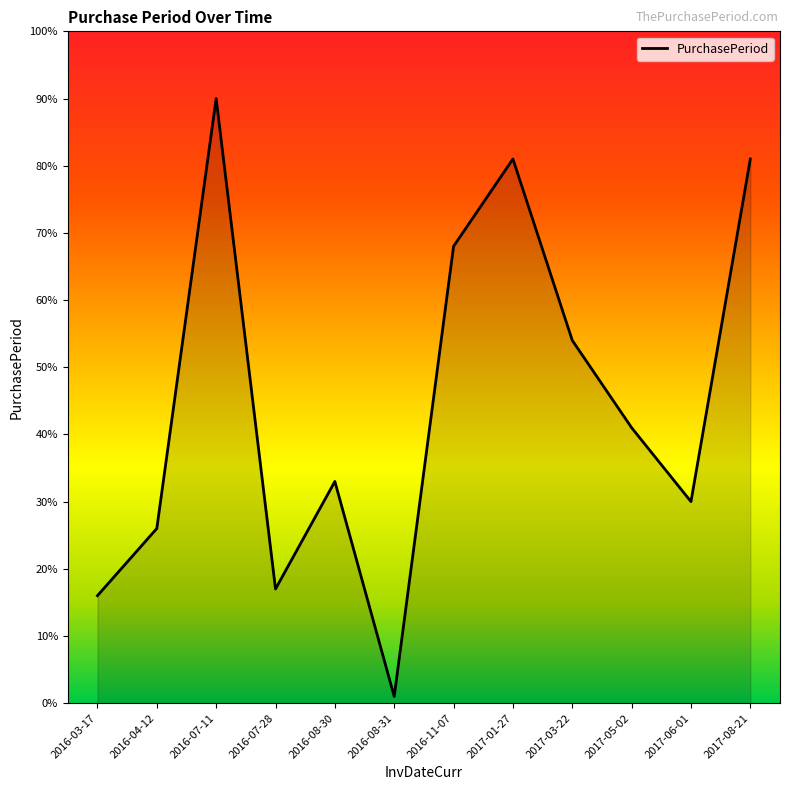

What position from the right is 2016-07-11?

10